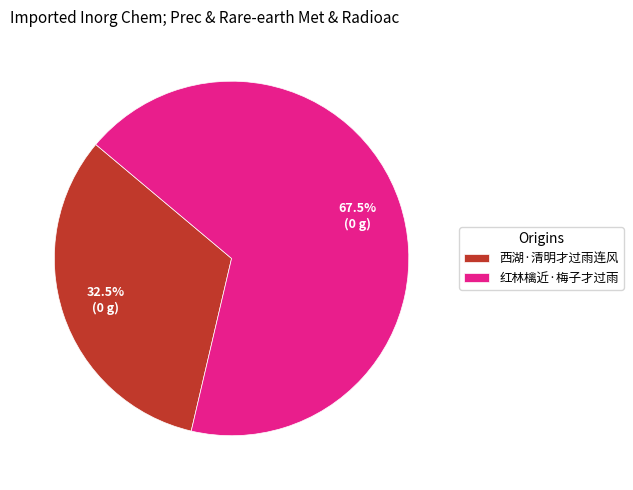

Which category accounts for the majority?

红林檎近·梅子才过雨